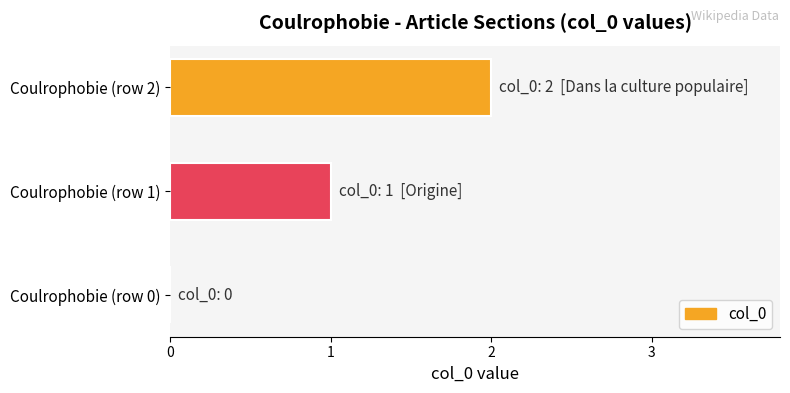

Between Coulrophobie (row 2) and Coulrophobie (row 0), which is larger?

Coulrophobie (row 2)